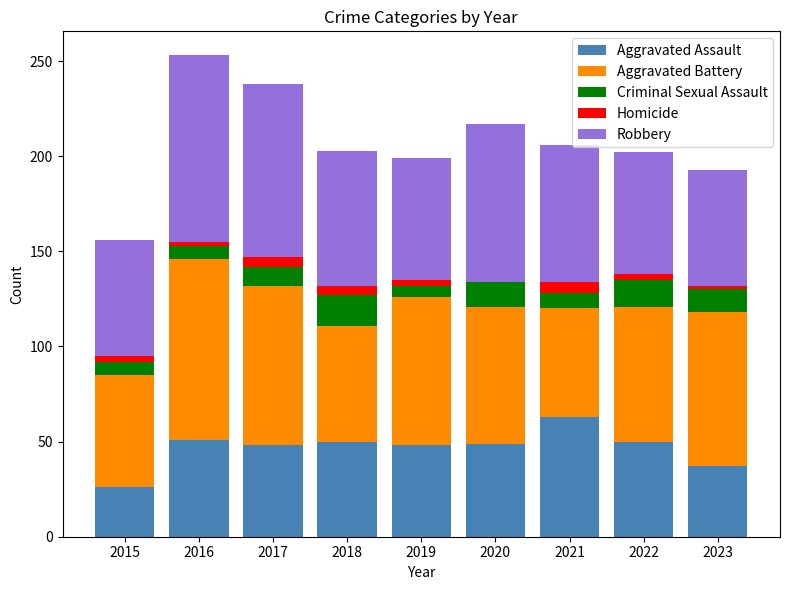

What is the total value across all series at 2020?

217